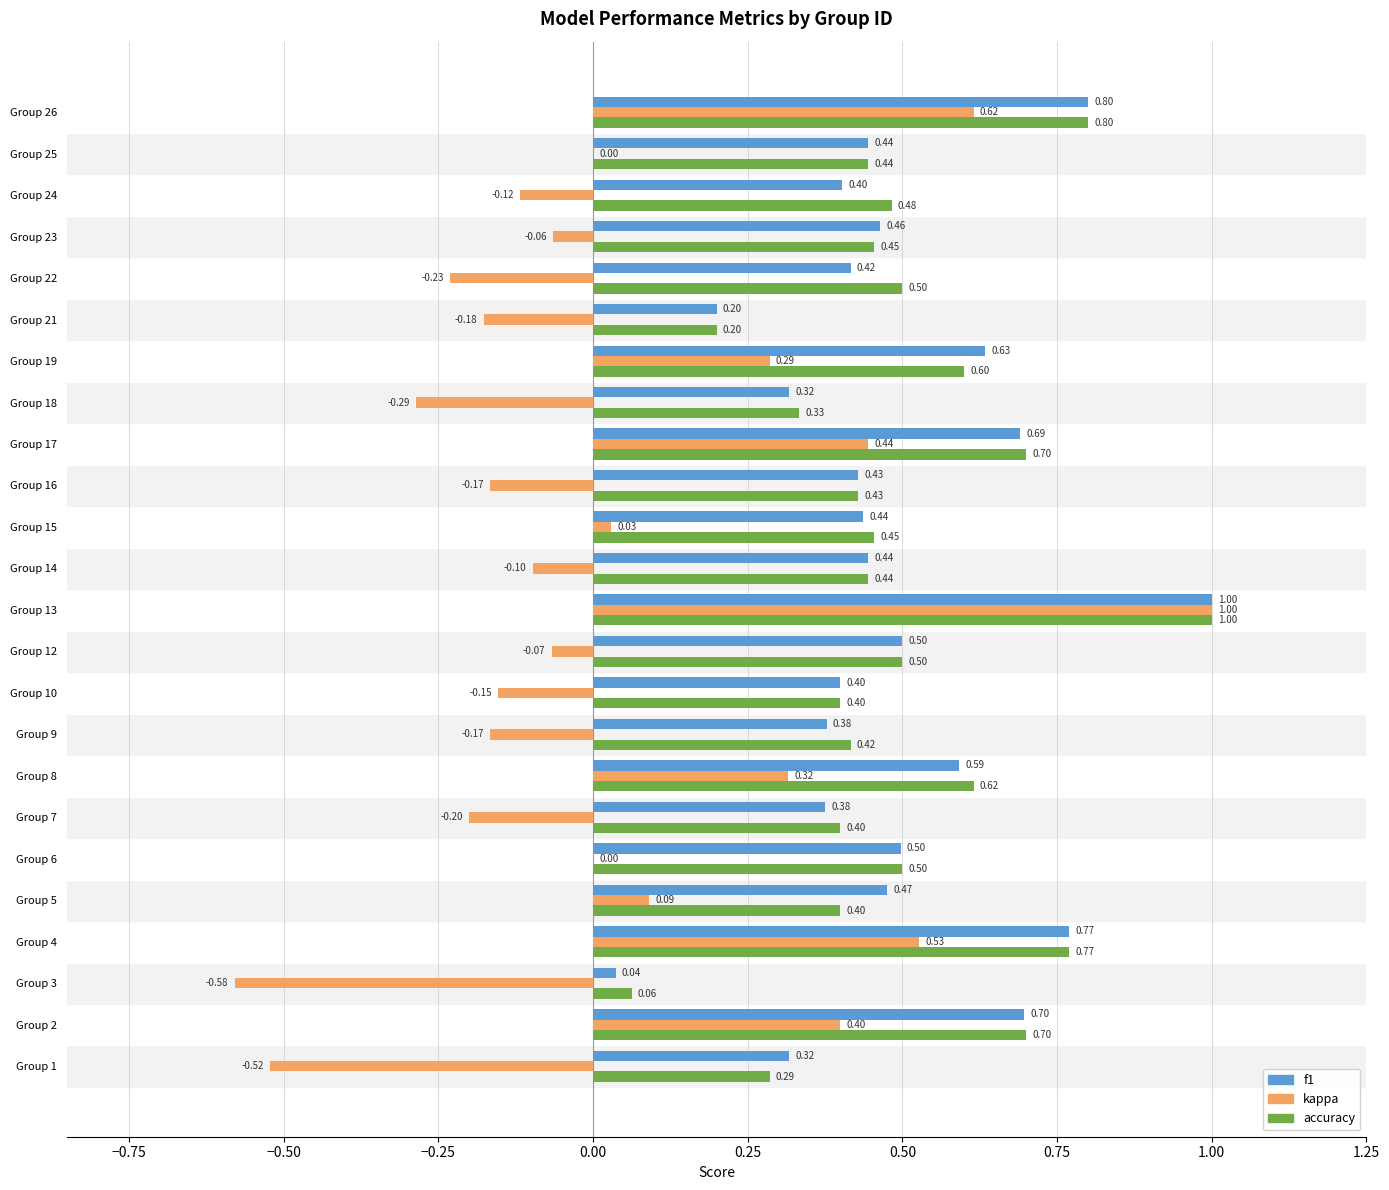

How many series are shown in this chart?

3